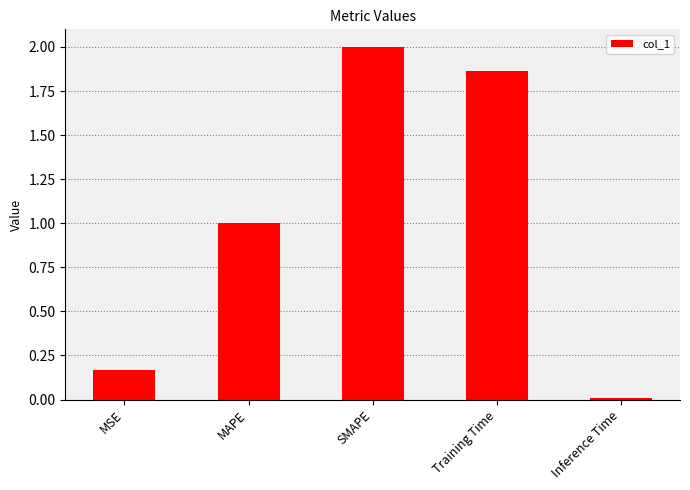

Where is the data nearest to the value 1?

MAPE